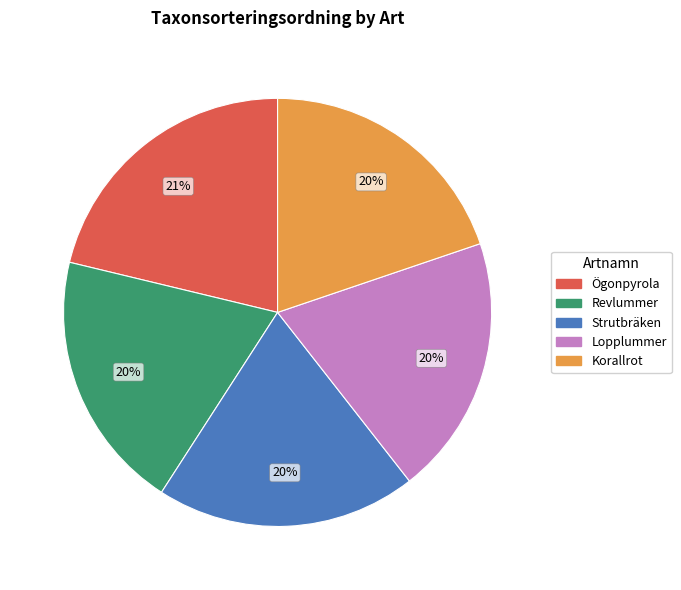

Approximately how many times larger is the value at Revlummer compared to Lopplummer?

1.0